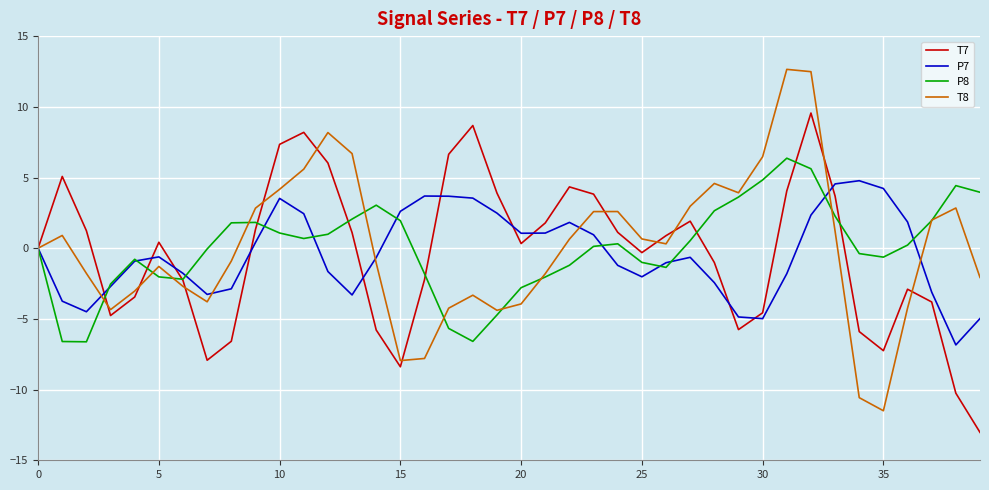

Which series has the largest range (max minus min)?

T8